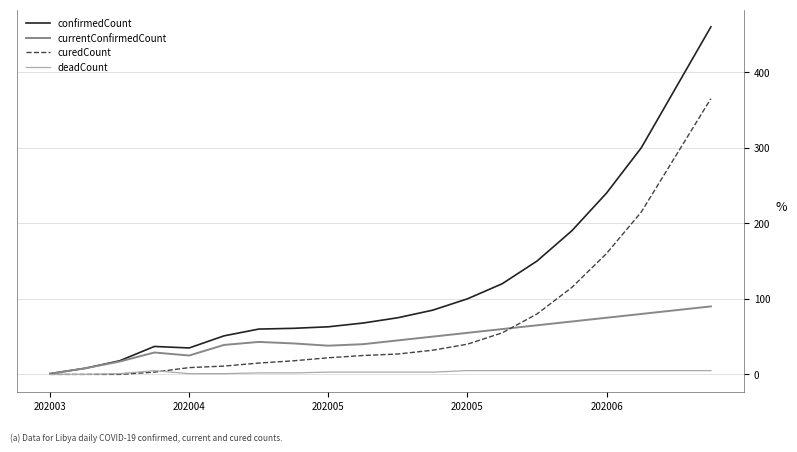

Rank the series by their average value, from highest to lowest.

confirmedCount, curedCount, currentConfirmedCount, deadCount